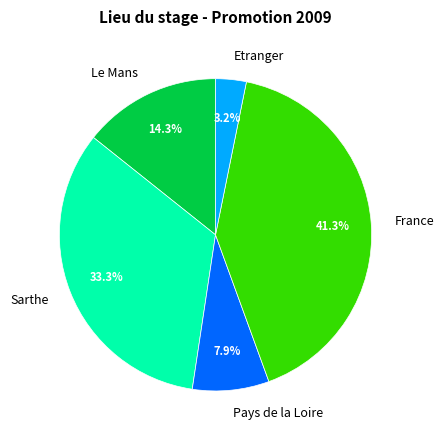

To the nearest percent, what portion does Etranger represent?

3%